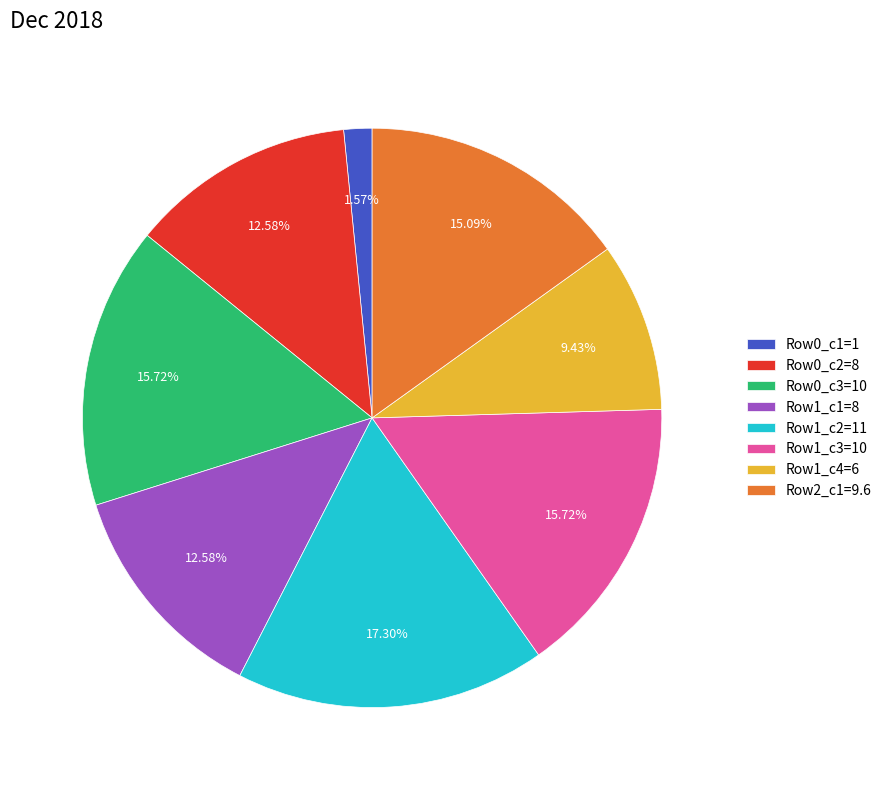

Is Row1_c2=11 the majority of the pie?

No